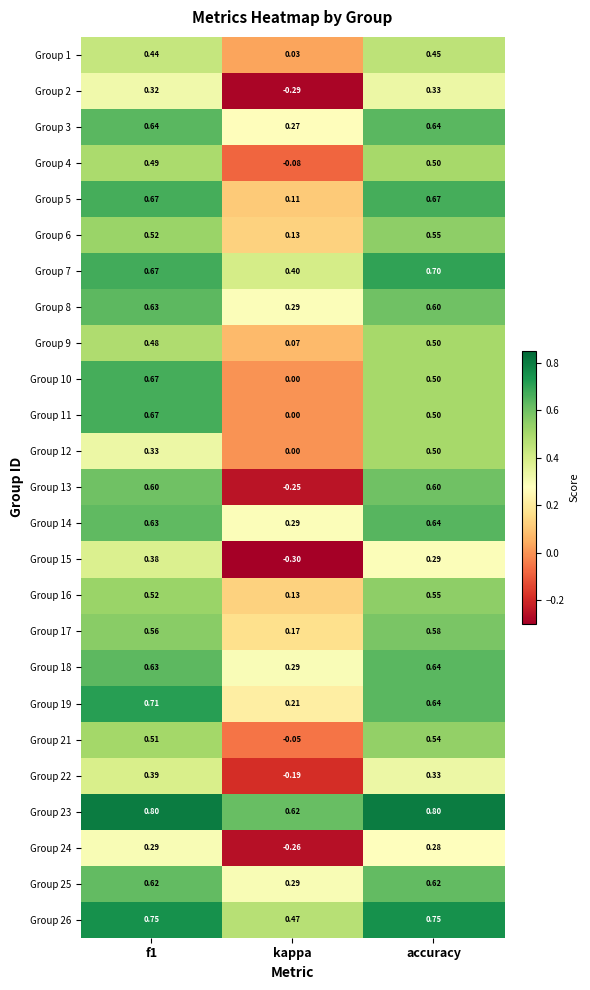

What is the total value across all series at f1?

13.9